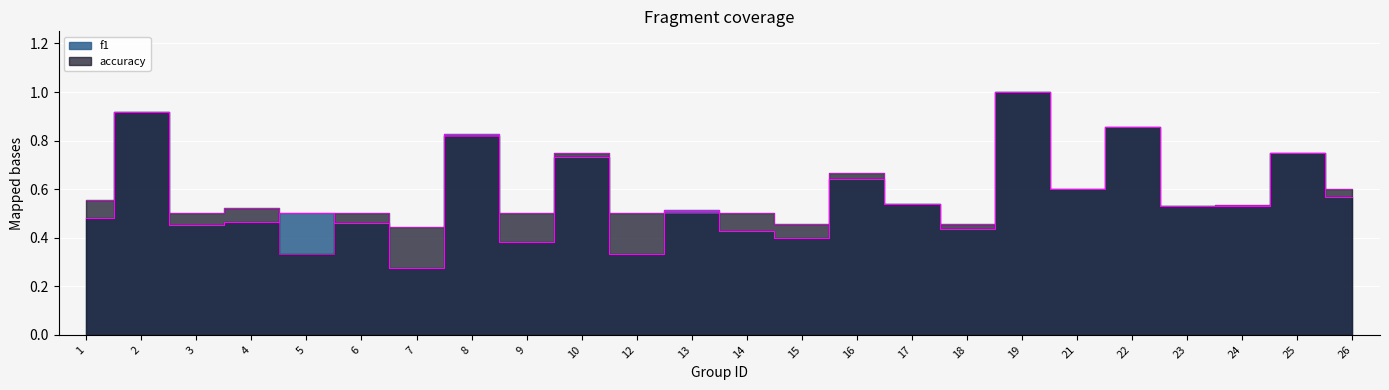

What is the approximate value of f1 at 13?

0.5